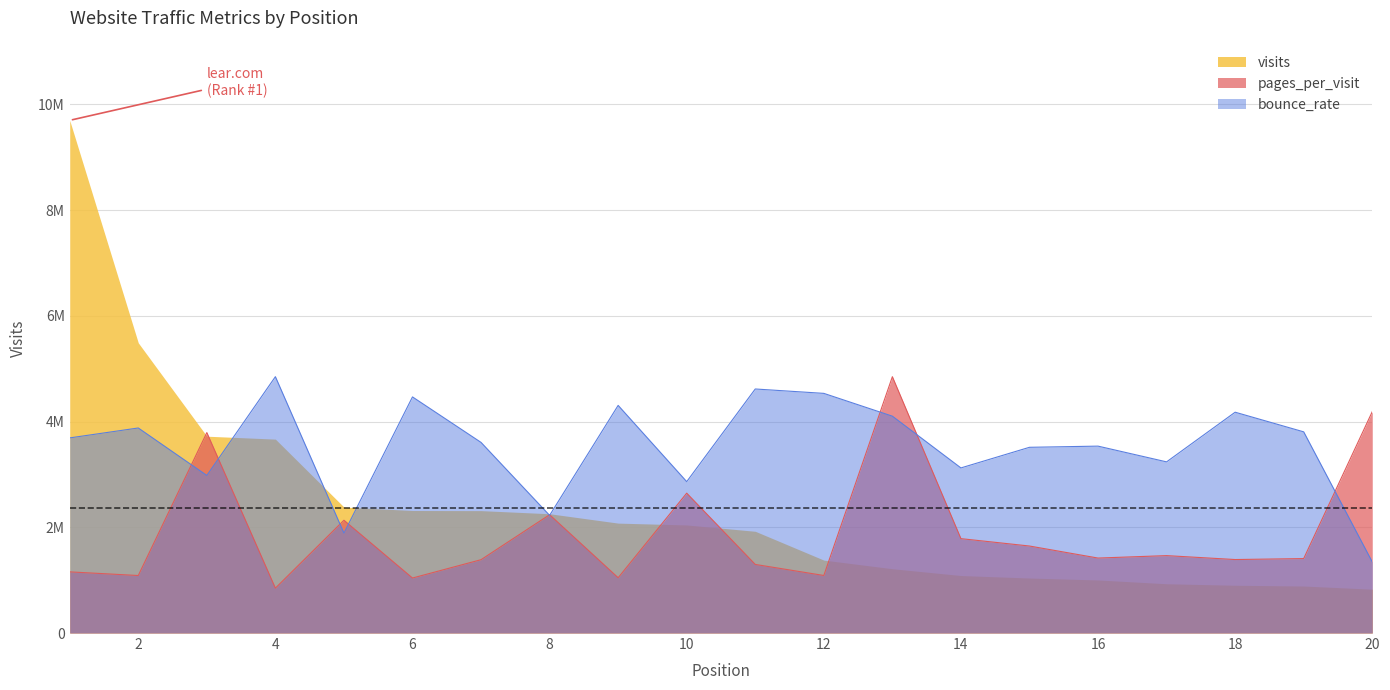

The visits series shows 1591131.7 at 19. True or false?

False